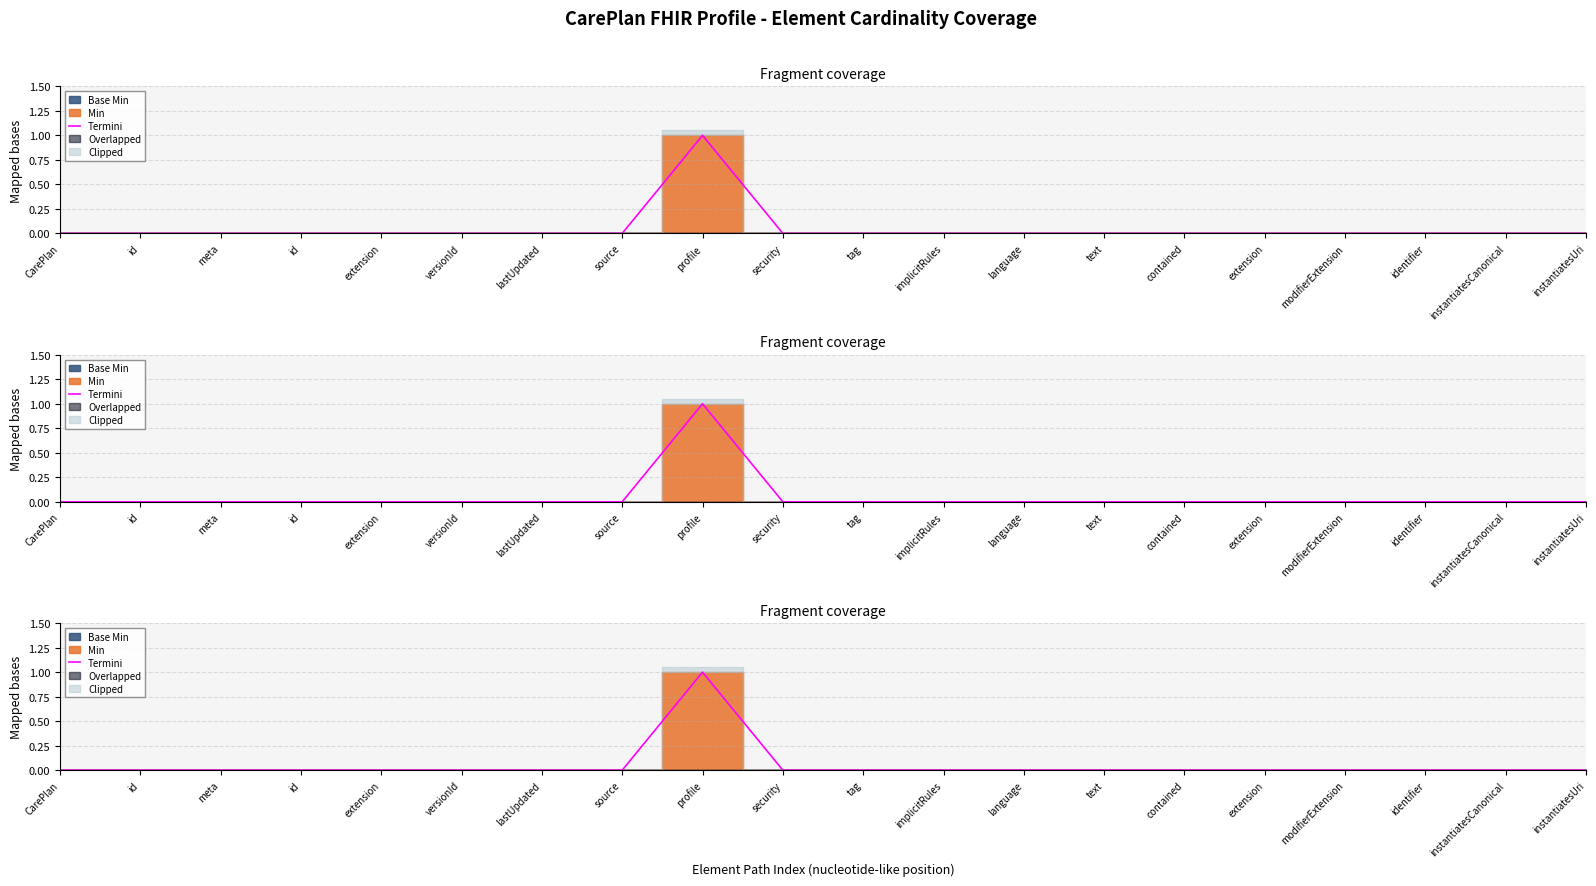

What is the value of the 9th point from the left?

1